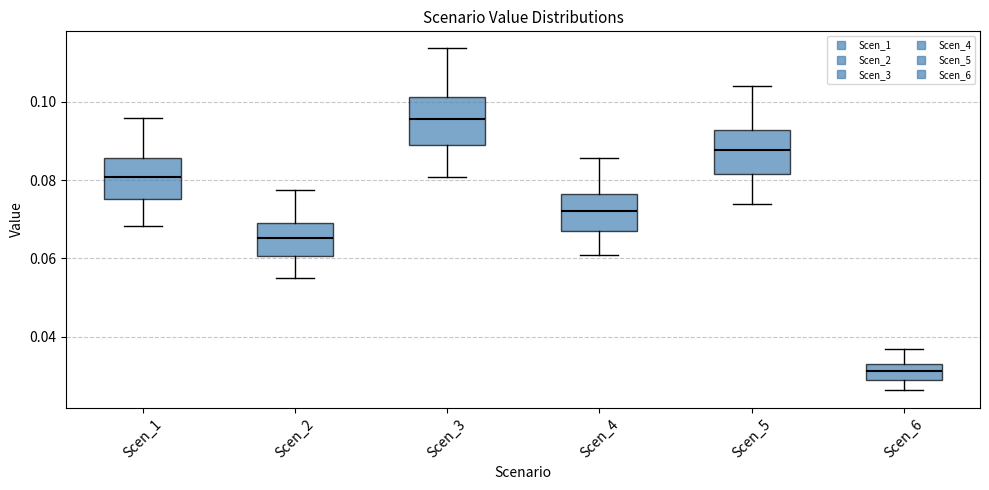

Reading left to right, transcribe this box plot: for each box, give where its median line is, the range the box spans, and where its two whiskers end, as read against the y-axis. The values are not printed on the chart, so give them approximately, as read against the axis.

Scen_1: median 0.080, box 0.076 to 0.086, whiskers 0.068 to 0.096
Scen_2: median 0.066, box 0.060 to 0.068, whiskers 0.056 to 0.078
Scen_3: median 0.096, box 0.090 to 0.102, whiskers 0.080 to 0.114
Scen_4: median 0.072, box 0.068 to 0.076, whiskers 0.060 to 0.086
Scen_5: median 0.088, box 0.082 to 0.092, whiskers 0.074 to 0.104
Scen_6: median 0.032 (inside the box), box 0.028 to 0.032, whiskers 0.026 to 0.036